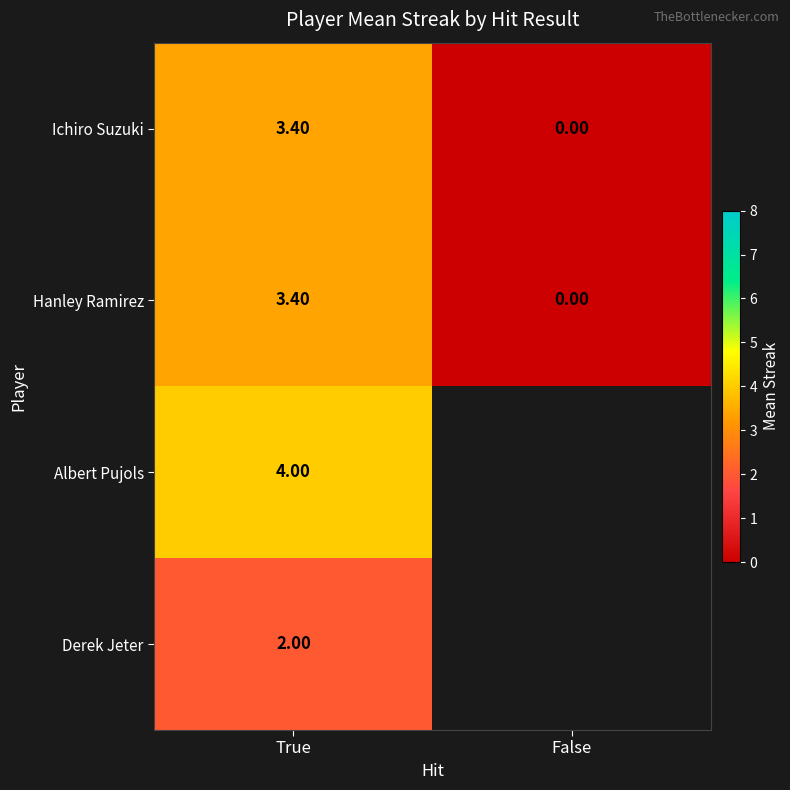

What is the maximum value shown in the chart?

4.0